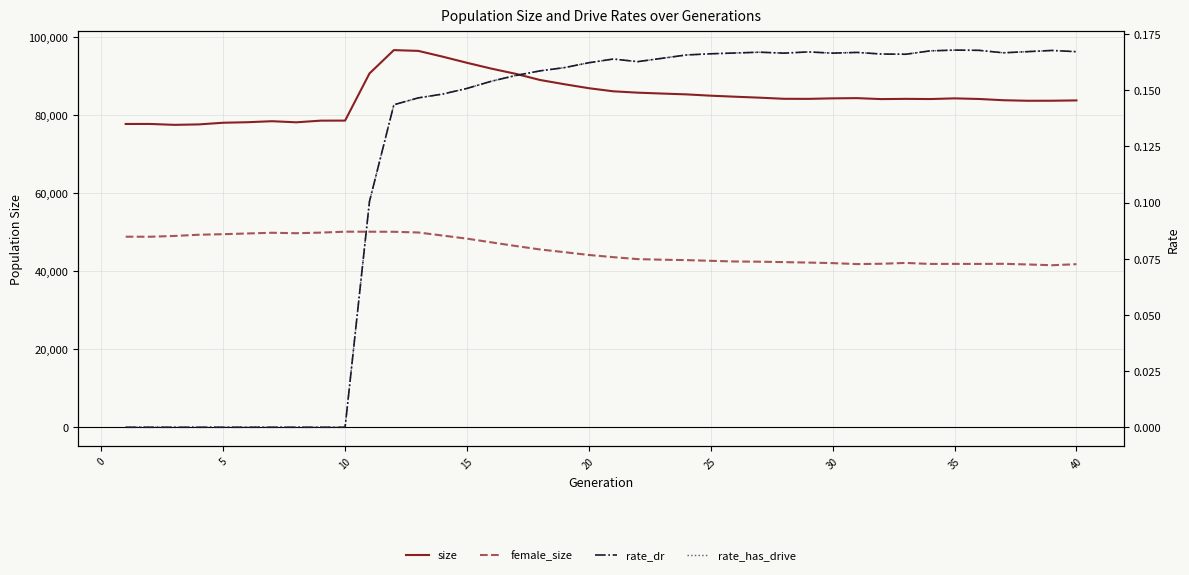

What is the sum of the size values at 40 and 15?

177233.0